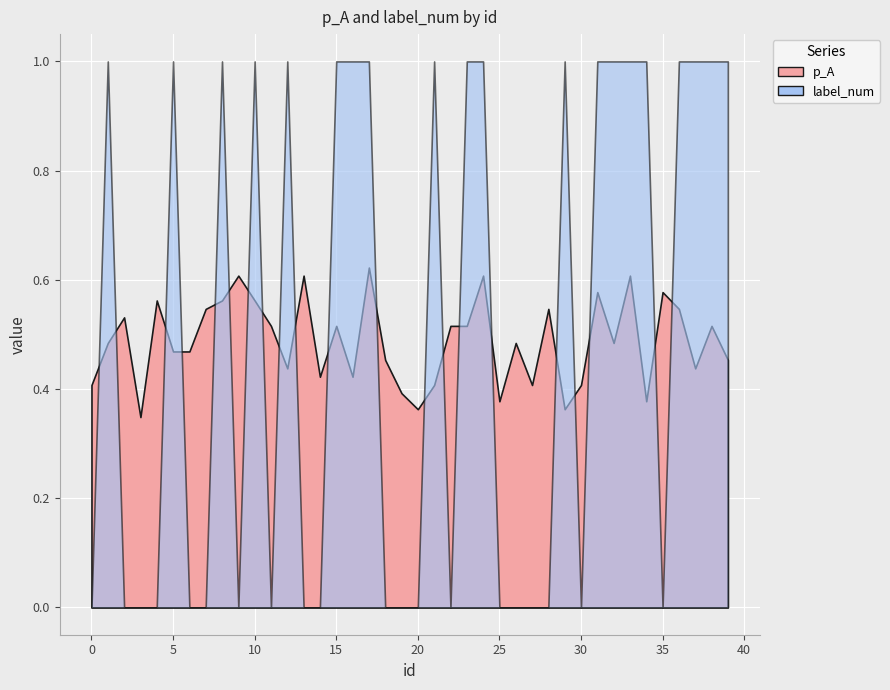

How many times do label_num and p_A cross each other?

21